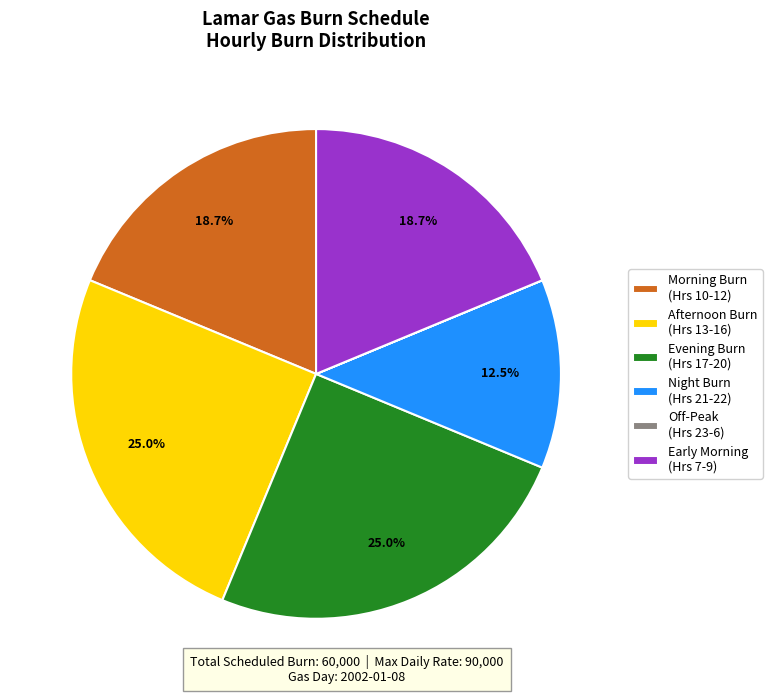

To the nearest percent, what is the average slice percentage?

17%